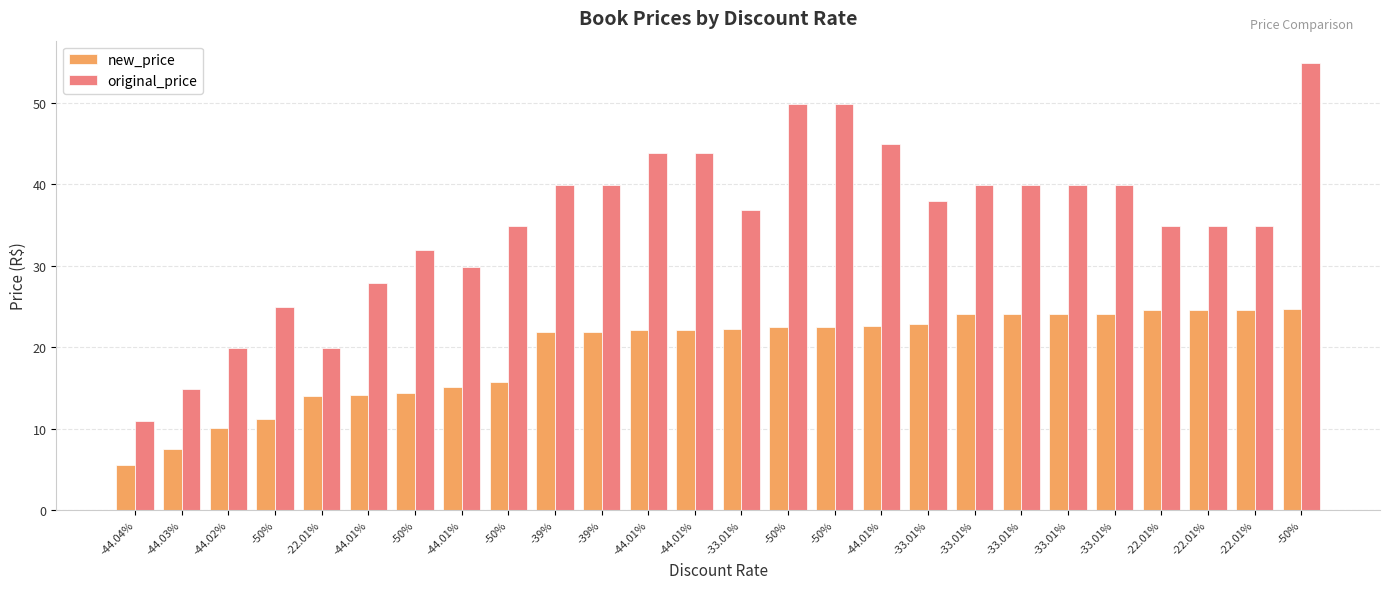

What is the difference between the highest and lowest values at -50%?

13.7